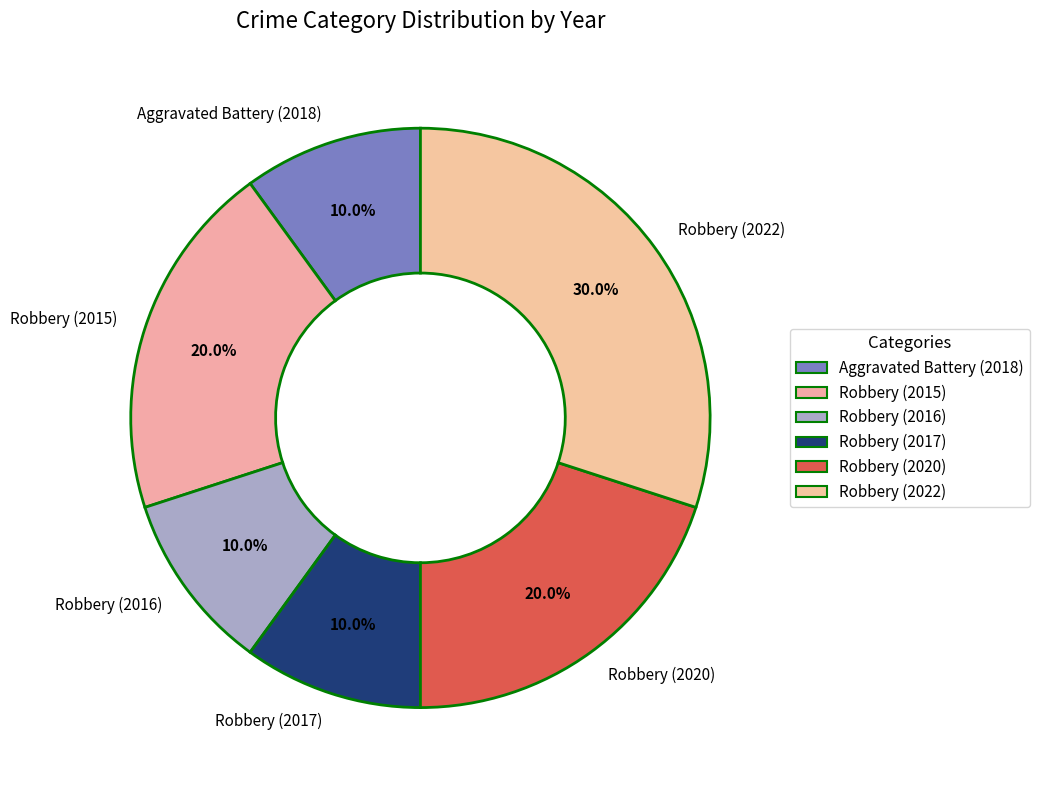

How many slices are in this pie chart?

6